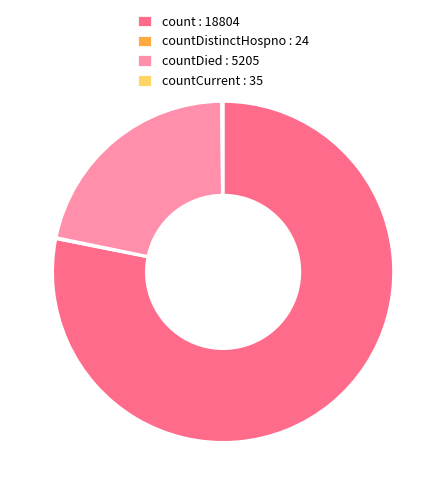

Does any single category account for the majority?

Yes